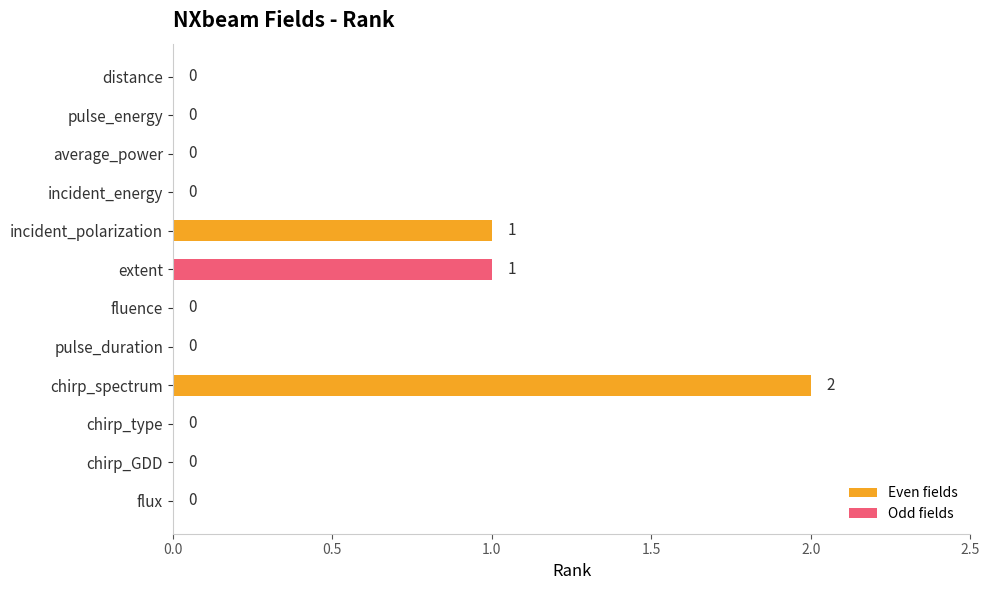

Between distance and chirp_spectrum, which series saw the biggest shift?

Even fields